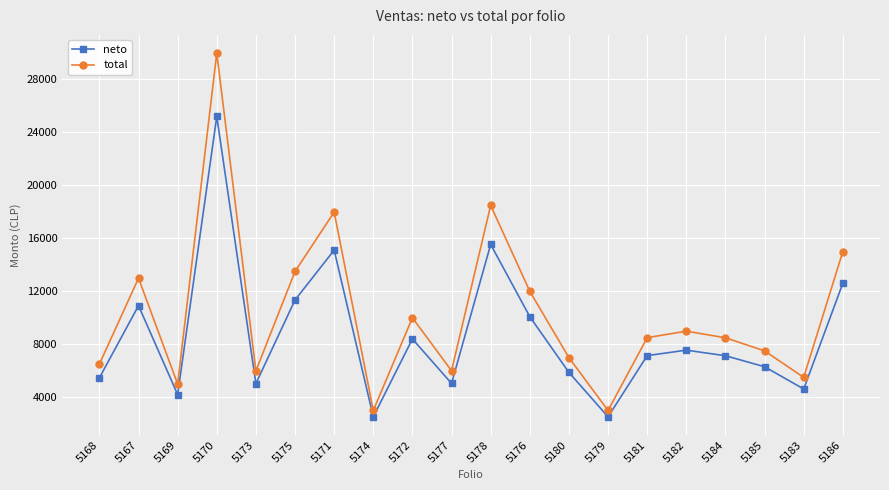

Is this an area chart (filled region under the line)?

No